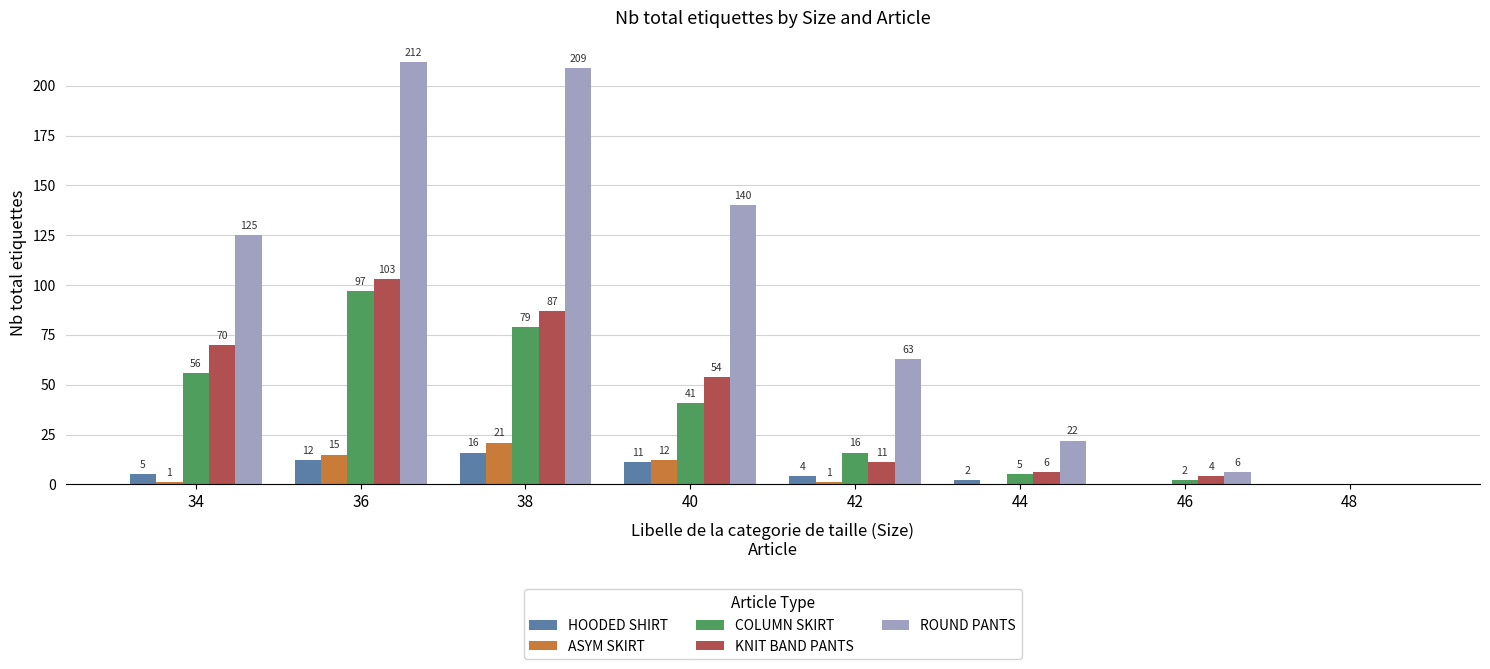

Is it true that ROUND PANTS equals 6 at 46?

True